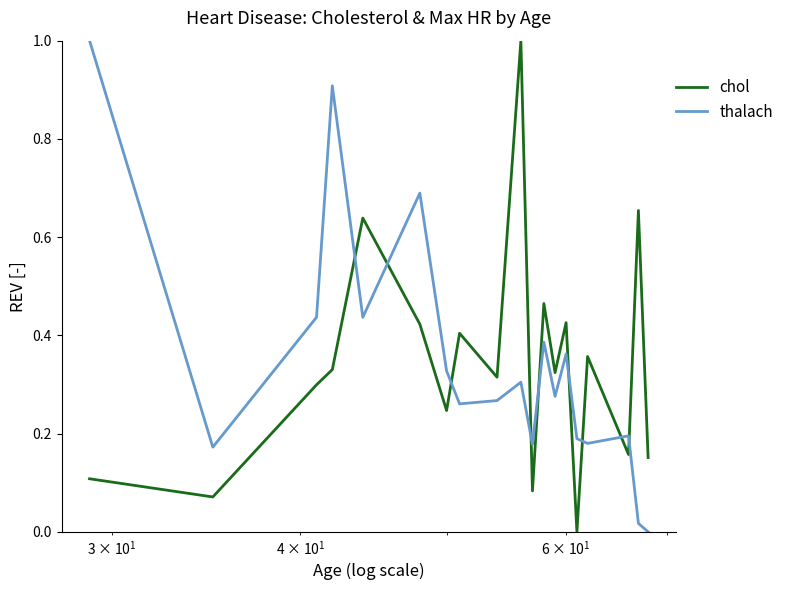

After their last crossing, which series has the higher values: thalach or chol?

chol